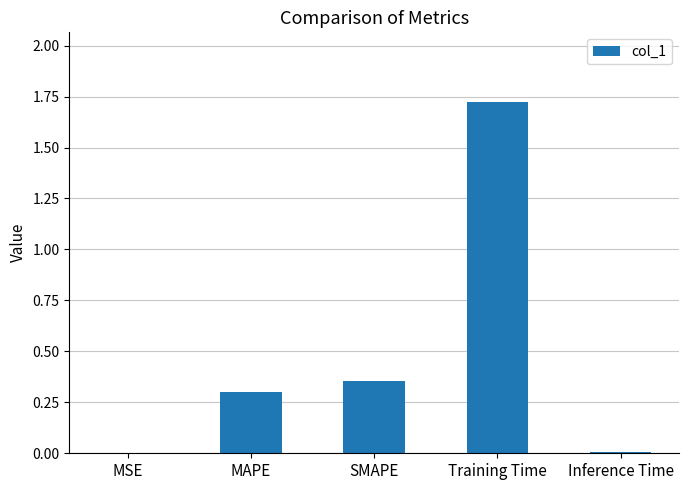

At which category does the chart reach its peak across all series?

Training Time